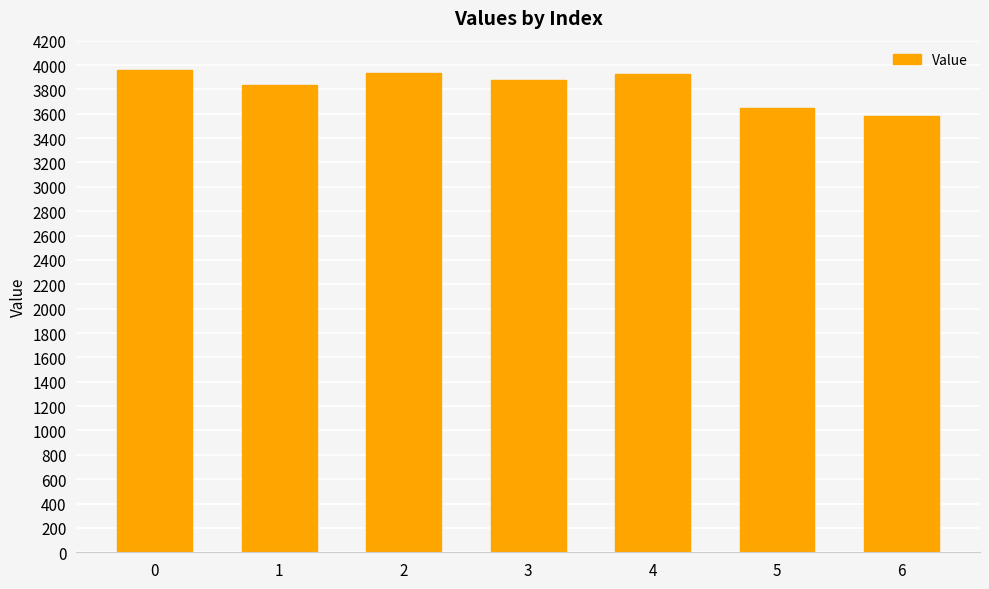

Is it true that the value at 3 is 3878?

True